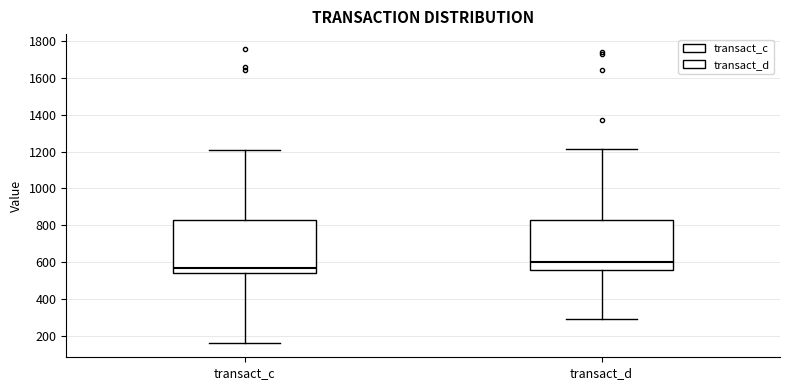

Reading left to right, read every box against the y-axis: the position of its median line, the range the box covers, and the ends of its whiskers. The values are not printed on the chart, so give them approximately, as read against the axis.

transact_c: median 560, box 540 to 820, whiskers 160 to 1200
transact_d: median 600, box 560 to 820, whiskers 300 to 1220